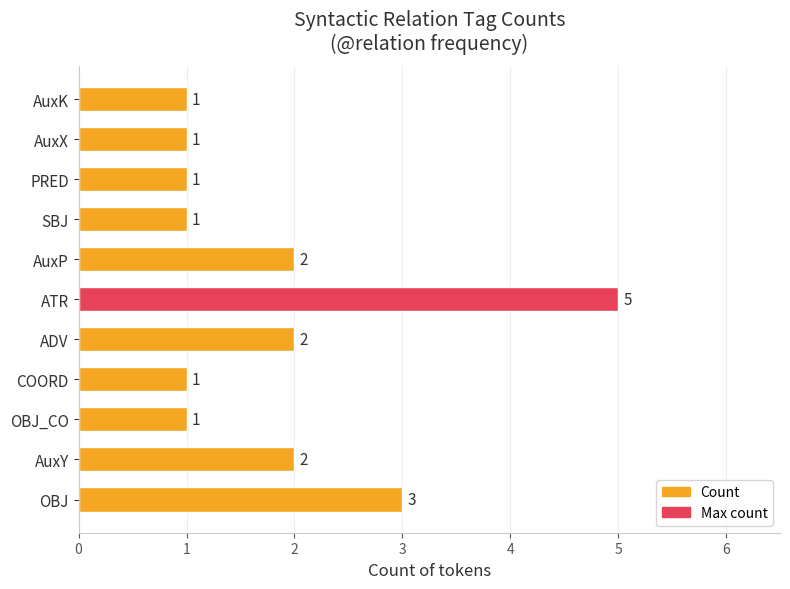

Which category has the highest value across all series?

ATR